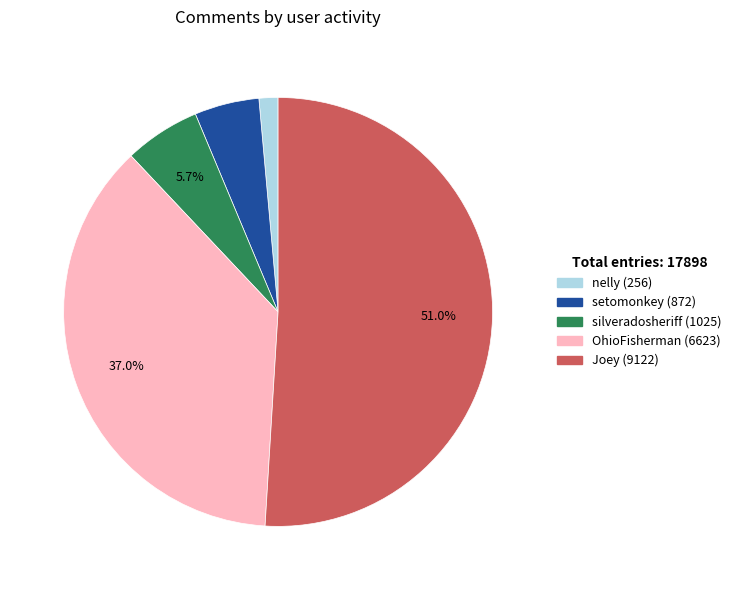

To the nearest percent, what is the difference between the largest and smallest slice percentages?

50%